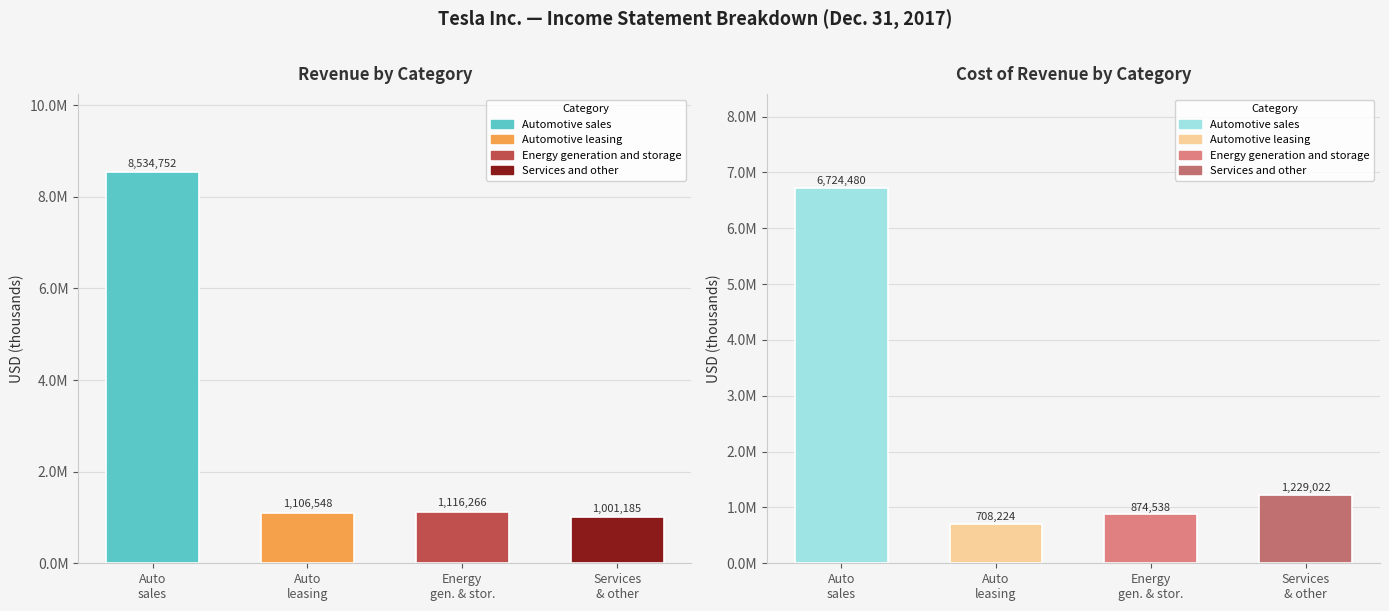

Which category has the lowest value in the Cost of Revenue series?

Auto
leasing